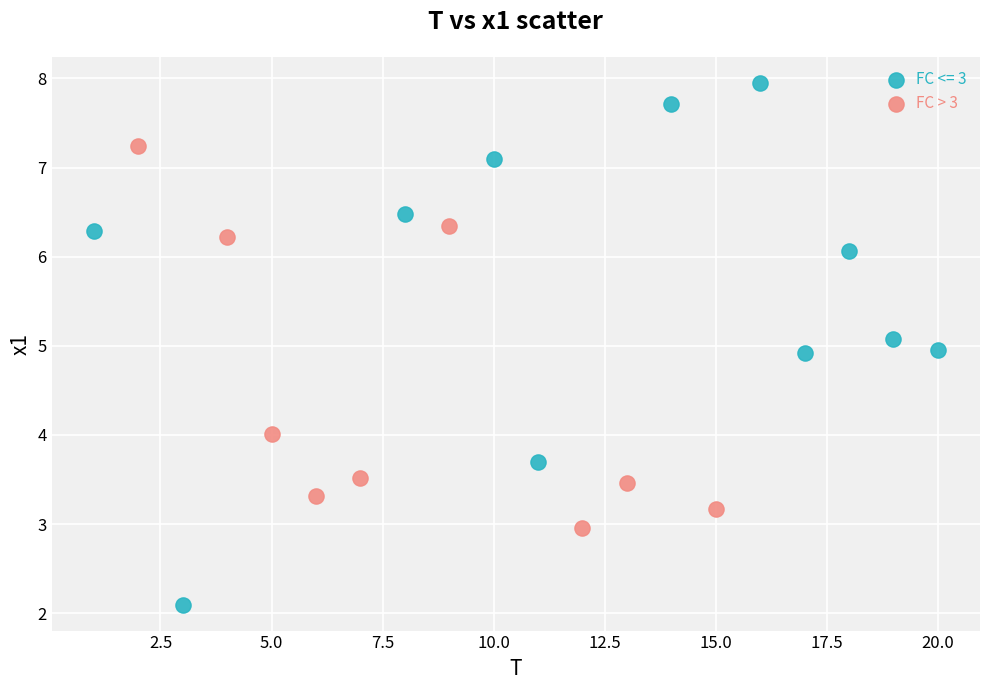

Which series reaches the minimum Y coordinate?

FC <= 3